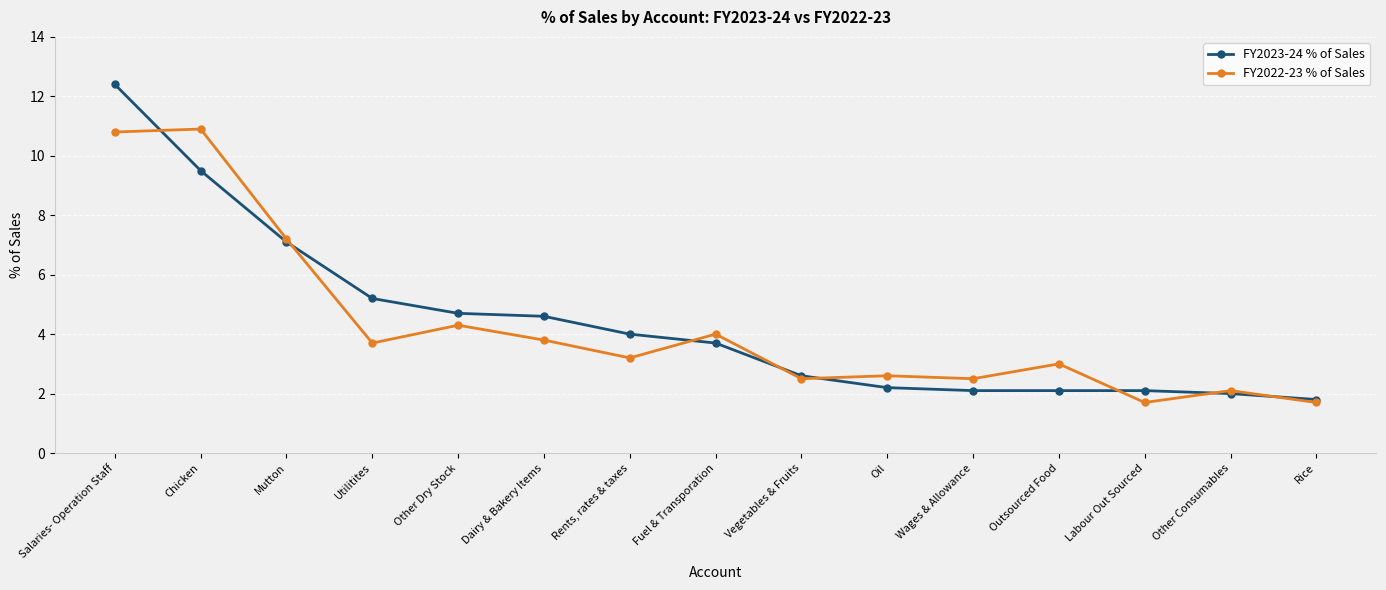

Reading left to right, list all the values displayed in this chart.

FY2023-24 % of Sales: Salaries- Operation Staff=12.4	Chicken=9.5	Mutton=7.1	Utilitites=5.2	Other Dry Stock=4.7	Dairy & Bakery Items=4.6	Rents, rates & taxes=4.0	Fuel & Transporation=3.7	Vegetables & Fruits=2.6	Oil=2.2	Wages & Allowance=2.1	Outsourced Food=2.1	Labour Out Sourced=2.1	Other Consumables=2.0	Rice=1.8
FY2022-23 % of Sales: Salaries- Operation Staff=10.8	Chicken=10.9	Mutton=7.2	Utilitites=3.7	Other Dry Stock=4.3	Dairy & Bakery Items=3.8	Rents, rates & taxes=3.2	Fuel & Transporation=4.0	Vegetables & Fruits=2.5	Oil=2.6	Wages & Allowance=2.5	Outsourced Food=3.0	Labour Out Sourced=1.7	Other Consumables=2.1	Rice=1.7